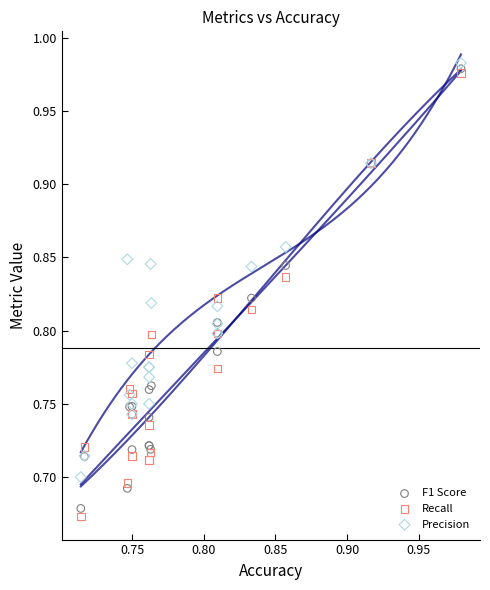

Which series has the largest Y range (max minus min)?

Recall